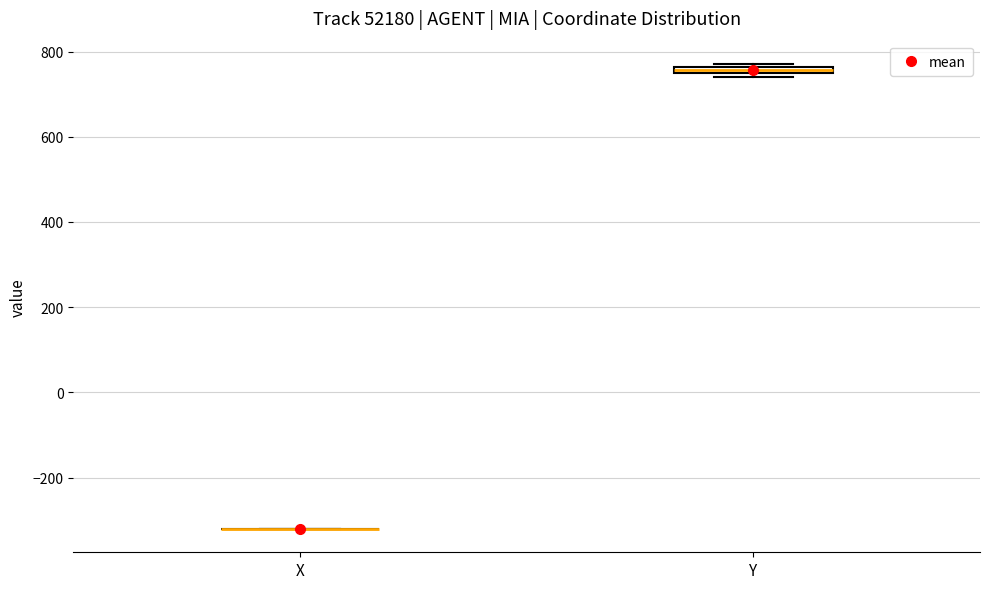

Where is the upper edge of the box for Y on the y-axis? The values are not printed on the chart, so give them approximately, as read against the axis.

760